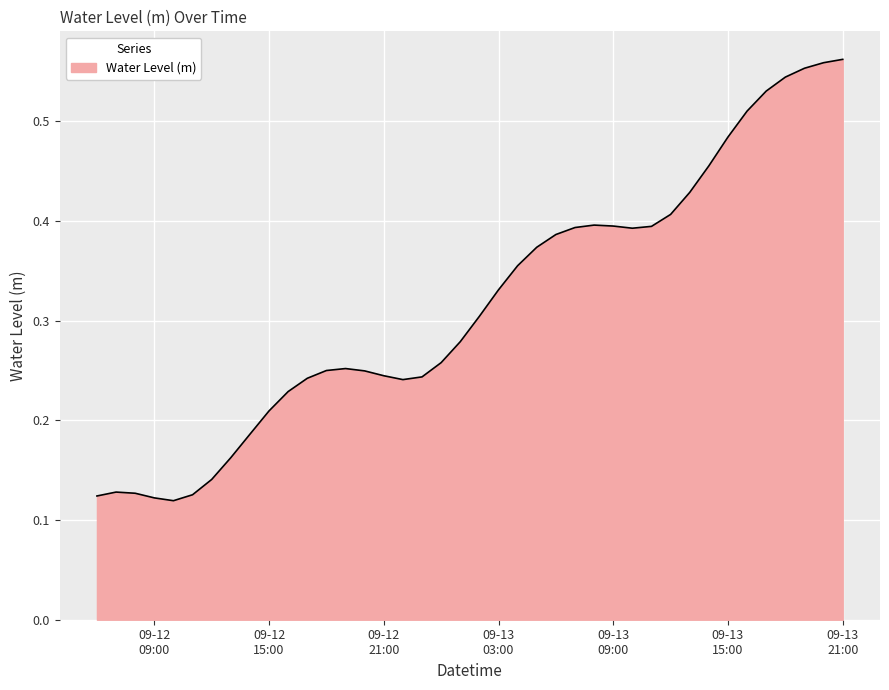

List the labels in order of value, largest first.

2025-09-13 21:00:00, 2025-09-13 20:00:00, 2025-09-13 19:00:00, 2025-09-13 18:00:00, 2025-09-13 17:00:00, 2025-09-13 16:00:00, 2025-09-13 15:00:00, 2025-09-13 14:00:00, 2025-09-13 13:00:00, 2025-09-13 12:00:00, 2025-09-13 08:00:00, 2025-09-13 09:00:00, 2025-09-13 11:00:00, 2025-09-13 07:00:00, 2025-09-13 10:00:00, 2025-09-13 06:00:00, 2025-09-13 05:00:00, 2025-09-13 04:00:00, 2025-09-13 03:00:00, 2025-09-13 02:00:00, 2025-09-13 01:00:00, 2025-09-13 00:00:00, 2025-09-12 19:00:00, 2025-09-12 18:00:00, 2025-09-12 20:00:00, 2025-09-12 21:00:00, 2025-09-12 23:00:00, 2025-09-12 17:00:00, 2025-09-12 22:00:00, 2025-09-12 16:00:00, 2025-09-12 15:00:00, 2025-09-12 14:00:00, 2025-09-12 13:00:00, 2025-09-12 12:00:00, 2025-09-12 07:00:00, 2025-09-12 08:00:00, 2025-09-12 11:00:00, 2025-09-12 06:00:00, 2025-09-12 09:00:00, 2025-09-12 10:00:00